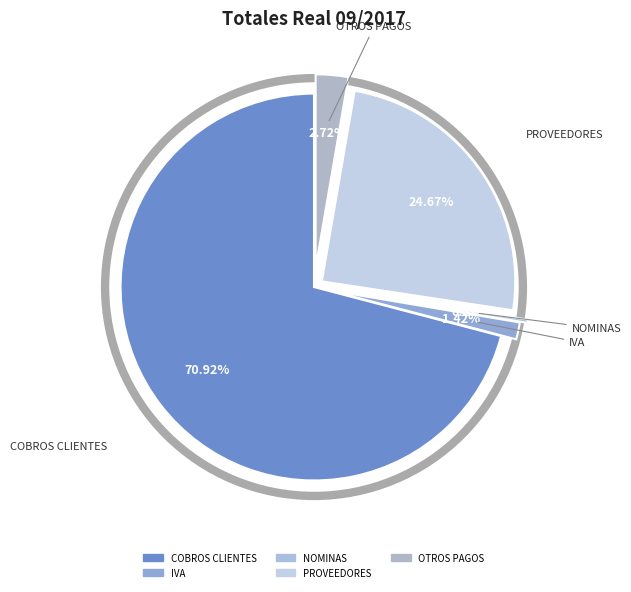

What is the smallest slice in the pie chart?

NOMINAS